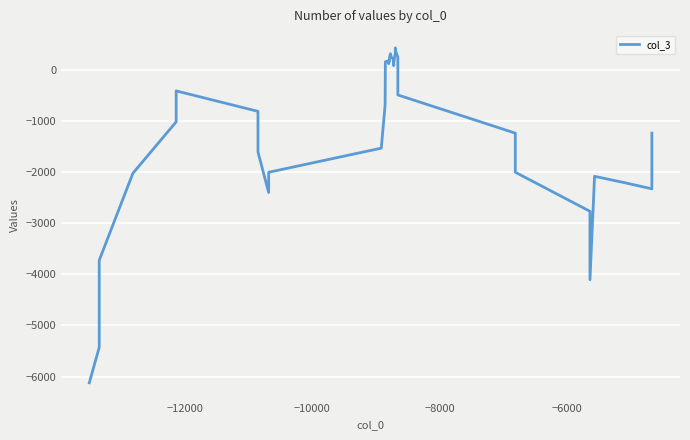

How many data points does each series have?

40